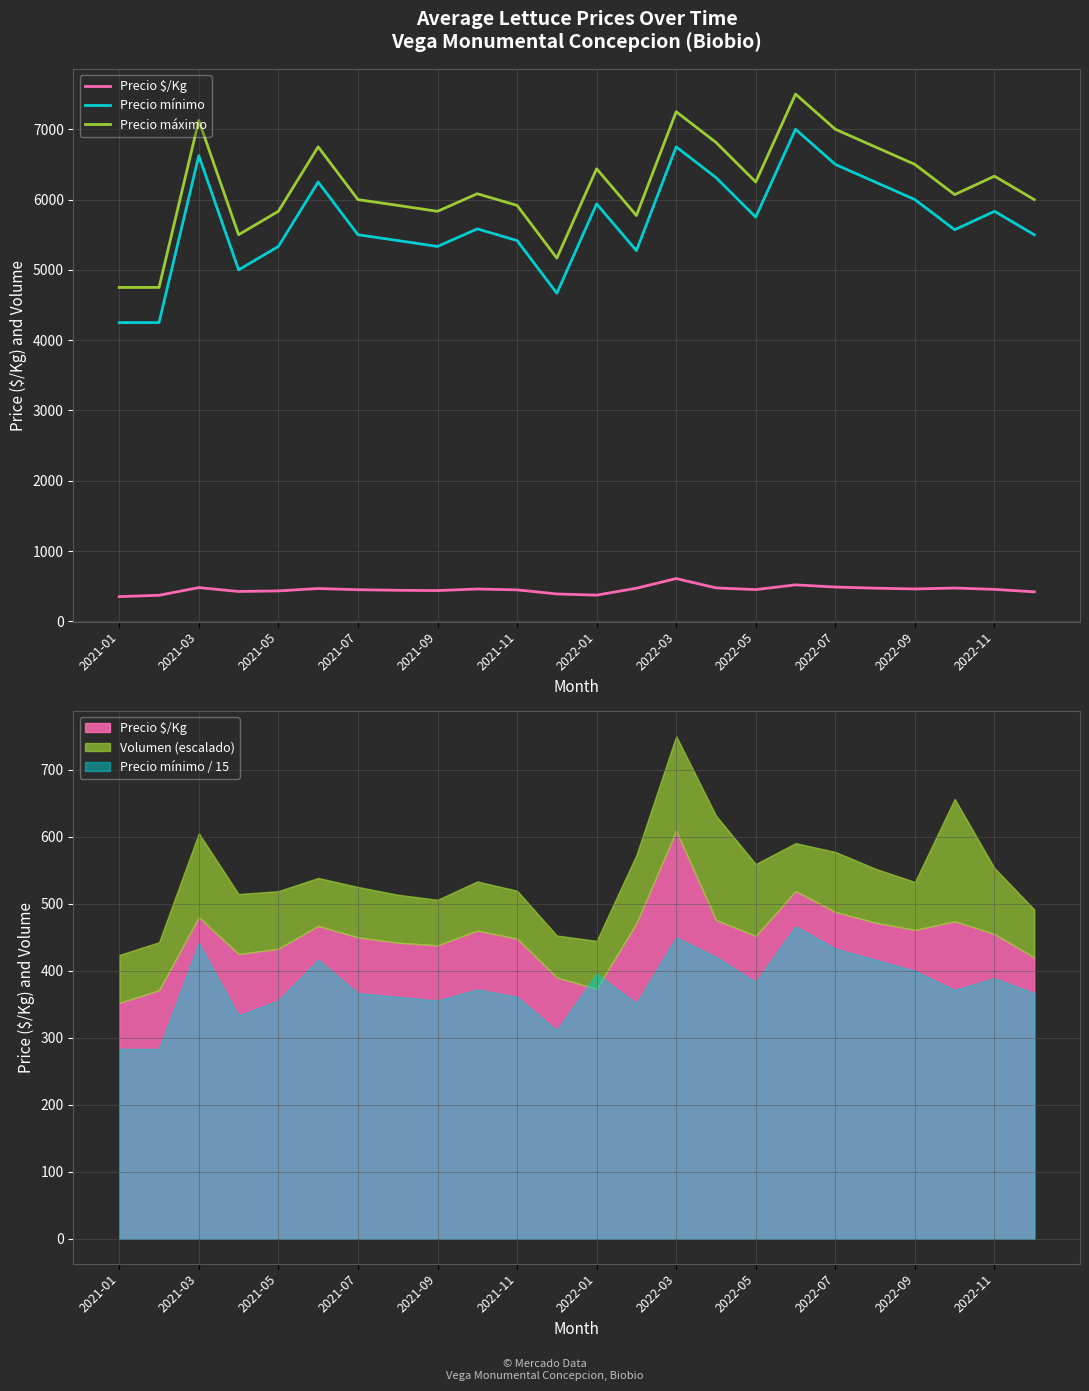

What is the sum of the Precio máximo values at 2021-11 and 21?

12821